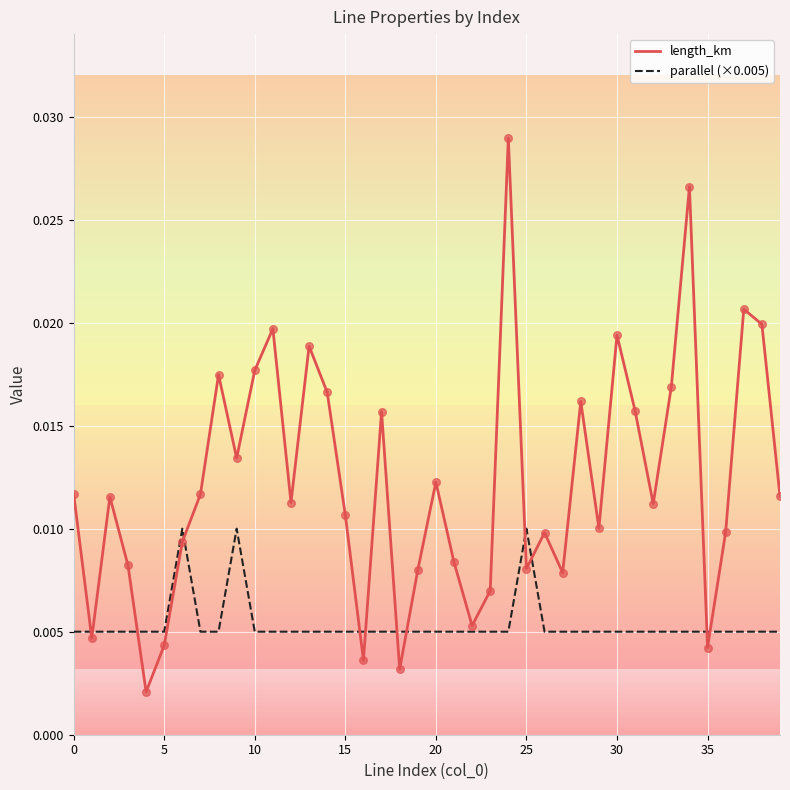

Rank the series by their average value, from lowest to highest.

parallel (×0.005), length_km